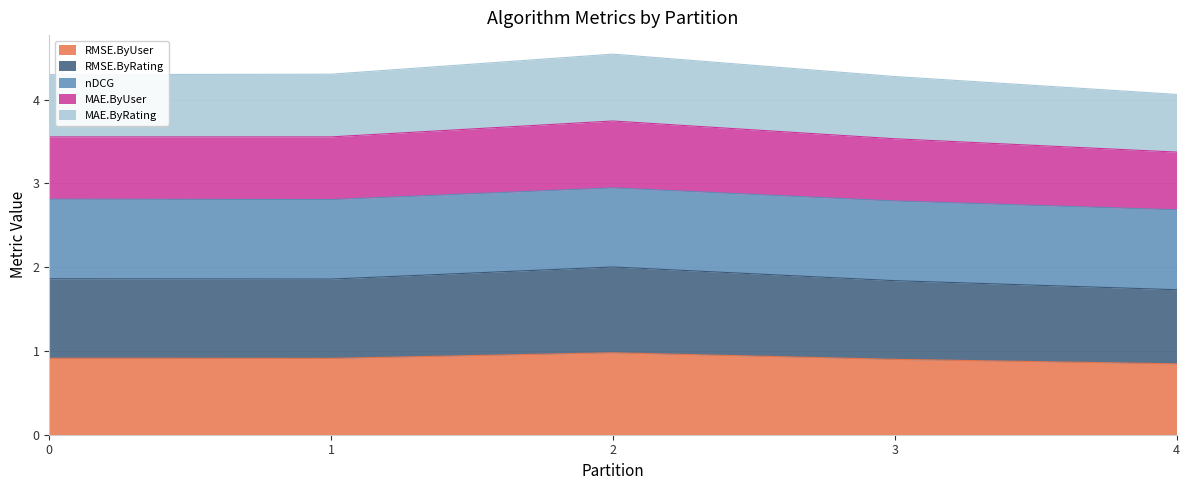

What are all the series names shown in the legend?

RMSE.ByUser, RMSE.ByRating, nDCG, MAE.ByUser, MAE.ByRating